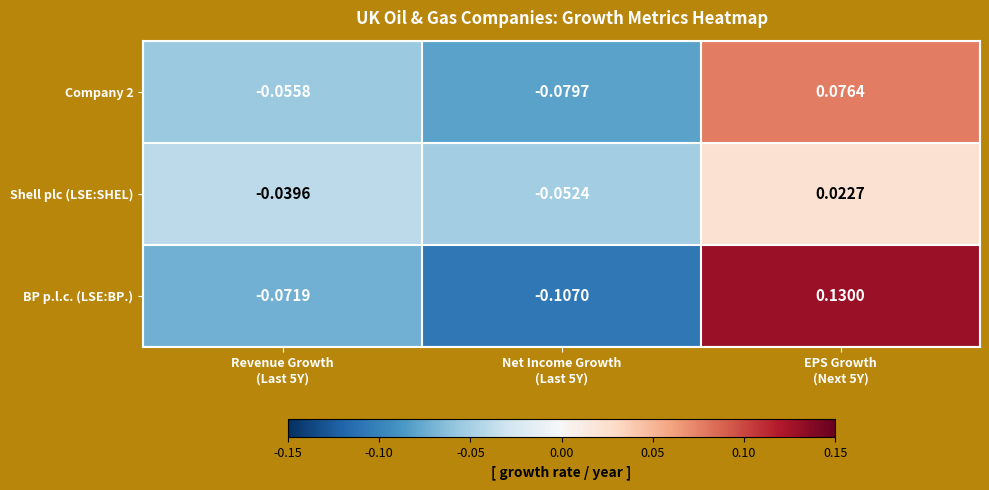

Which series changed the most between Revenue Growth
(Last 5Y) and Net Income Growth
(Last 5Y)?

BP p.l.c. (LSE:BP.)